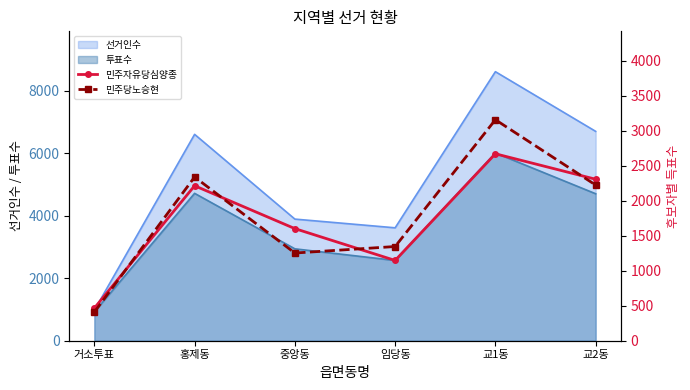

True or false: 투표수 has a value of 1453 at 거소투표.

False